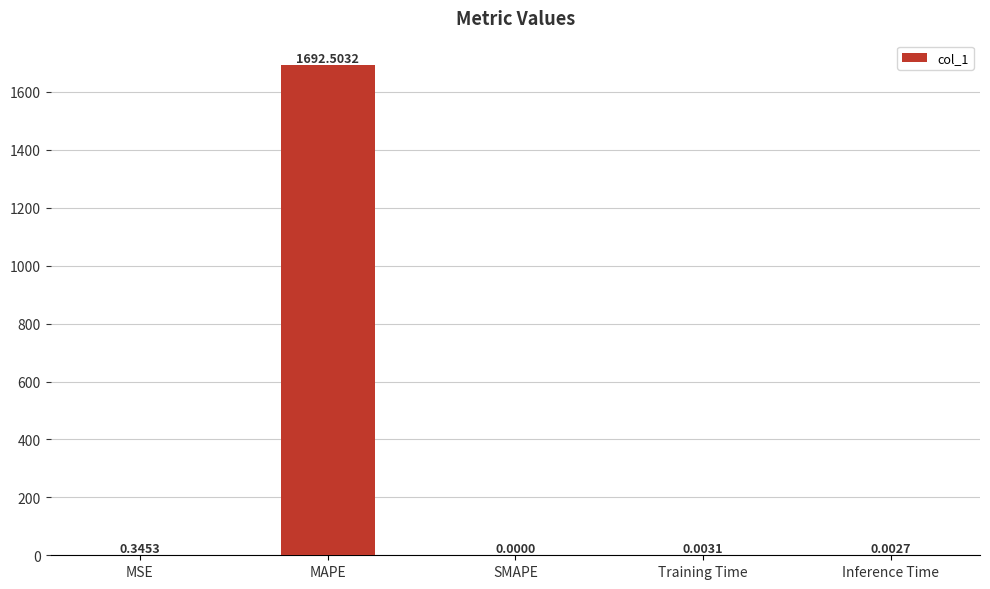

What is the change in value from MAPE to Training Time?

-1692.5